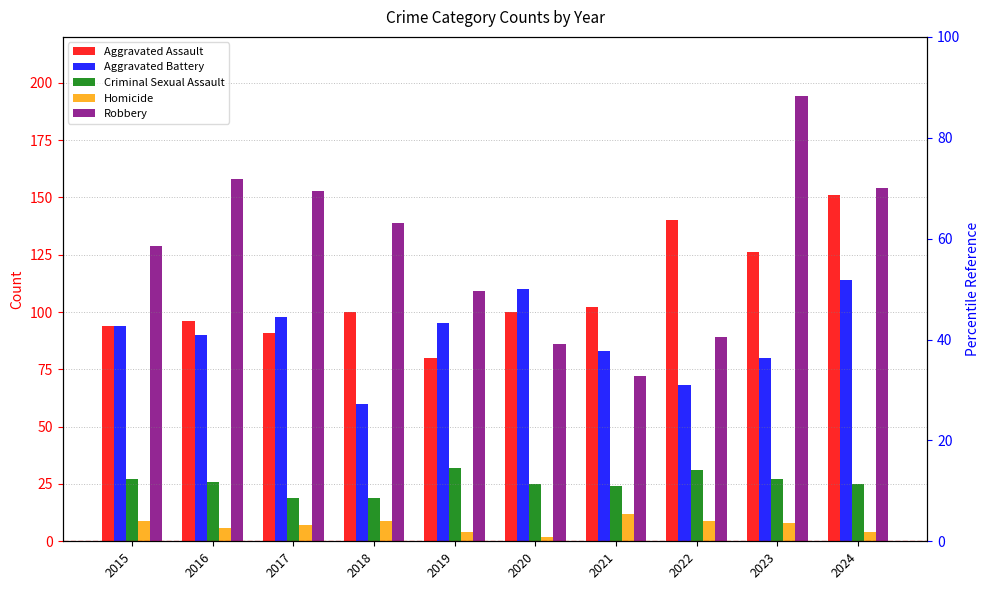

True or false: Robbery has a value of 82 at 2024.

False